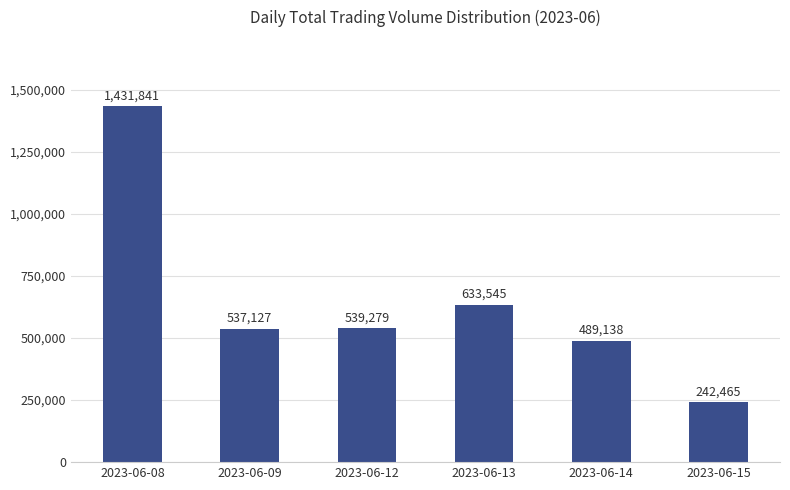

Reading left to right, extract all data points from this chart.

2023-06-08=1431841	2023-06-09=537127	2023-06-12=539279	2023-06-13=633545	2023-06-14=489138	2023-06-15=242465